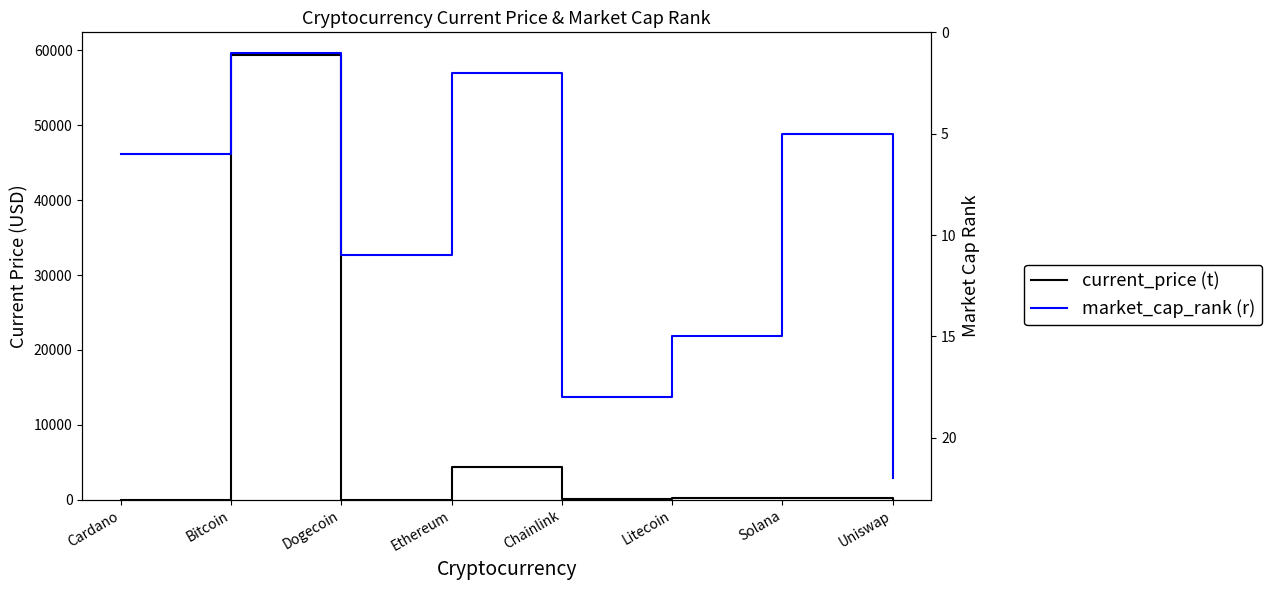

Reading right to left, transcribe all the data shown in this chart.

current_price (t): 21.7	214.6	224.1	28.0	4380.1	0.2	59441.0	1.9
market_cap_rank (r): 22.0	5.0	15.0	18.0	2.0	11.0	1.0	6.0